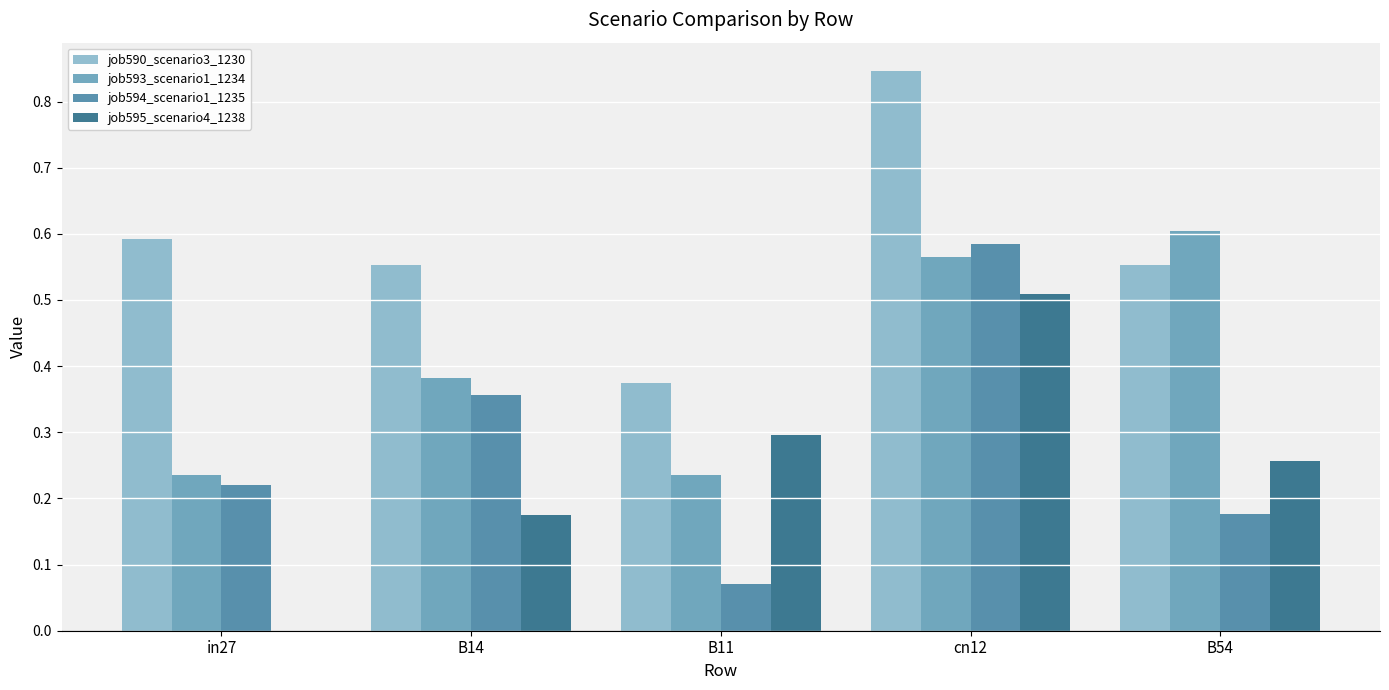

The value of job590_scenario3_1230 at B54 is 0.9. True or false?

False